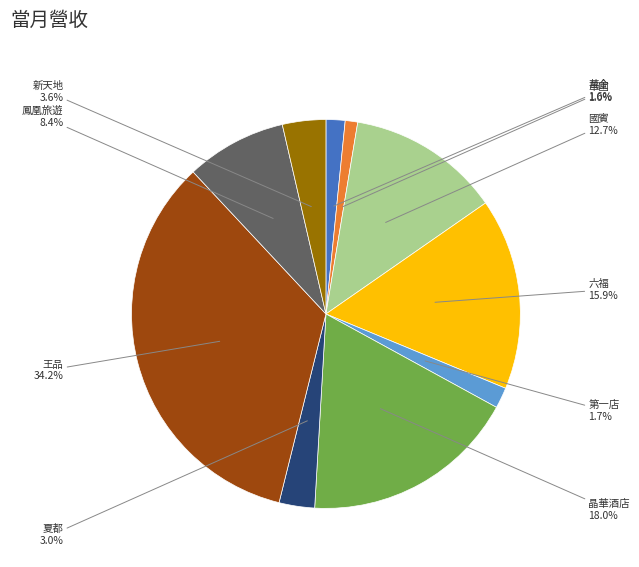

To the nearest percent, what is the average slice percentage?

10%